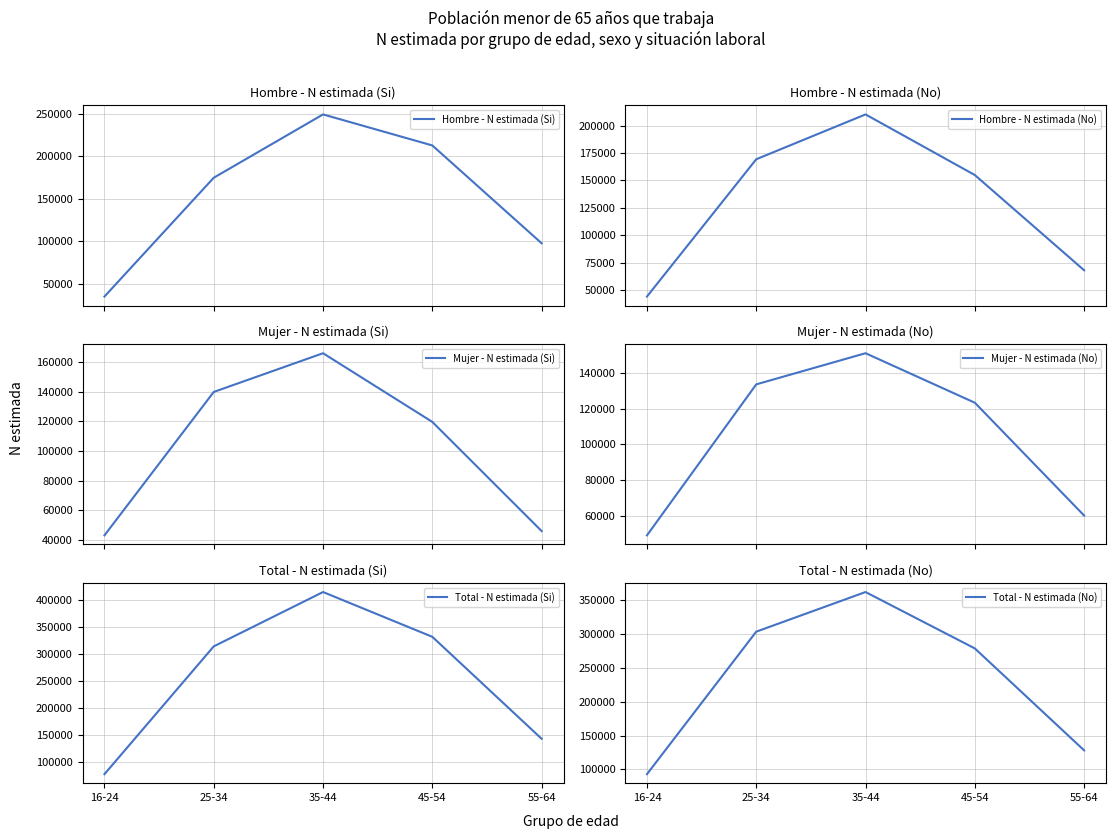

What is the sum of the Mujer - N estimada (No) values at 55-64 and 35-44?

211349